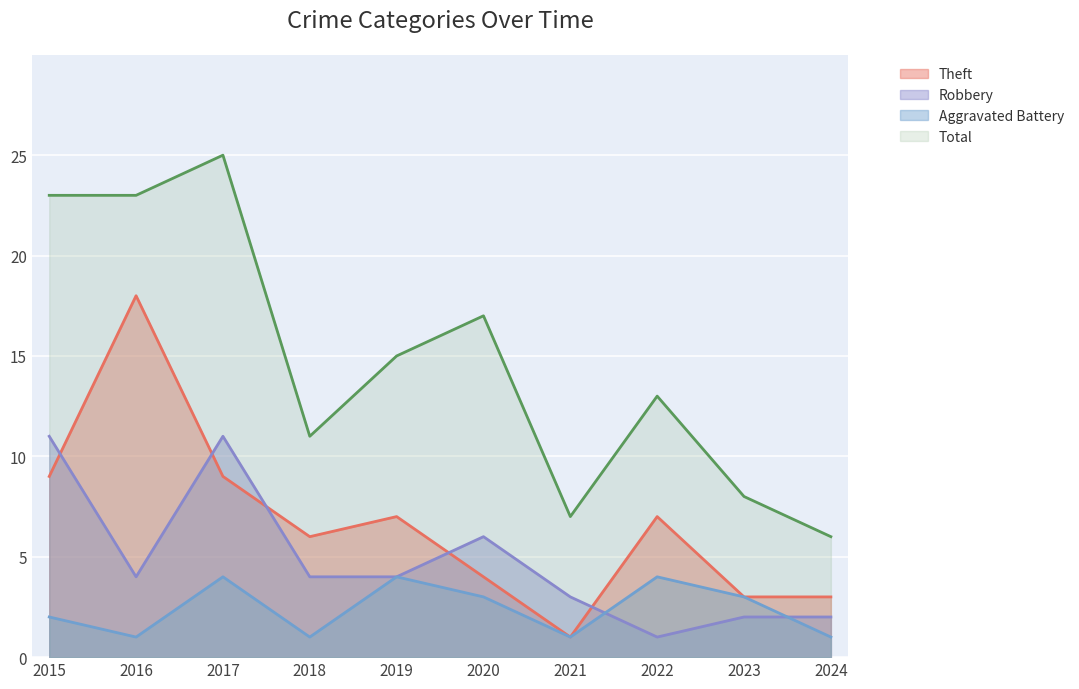

True or false: Aggravated Battery and Total cross at least once.

False